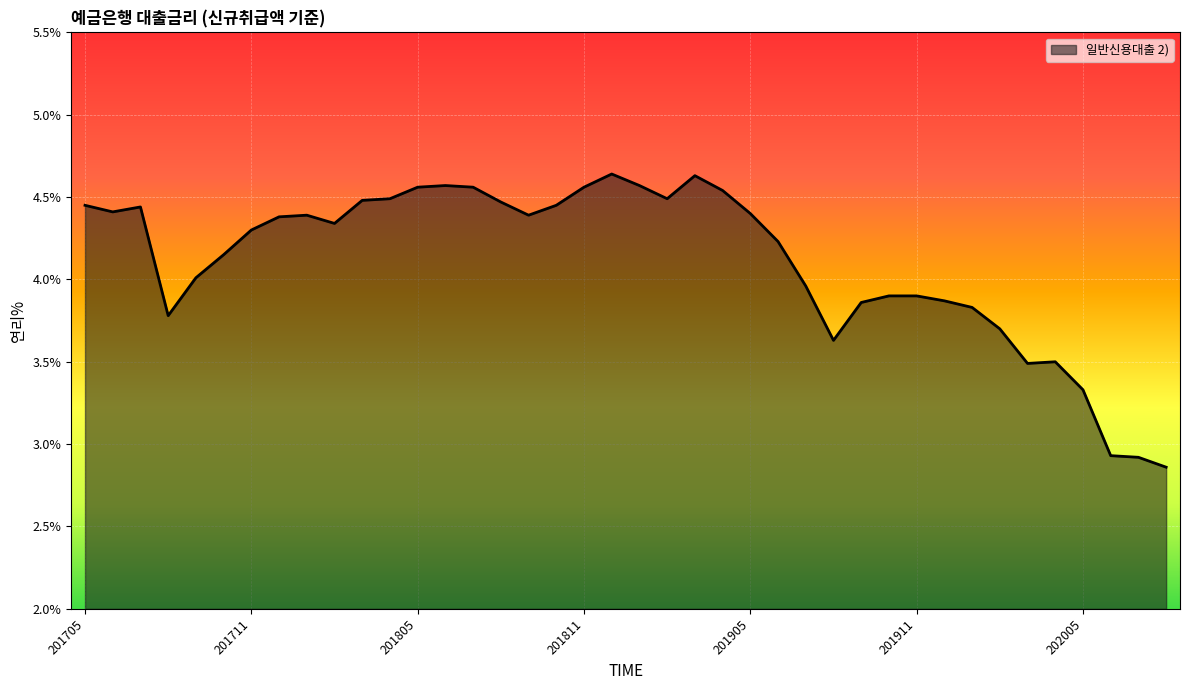

What is the difference between the maximum and minimum values?

1.8